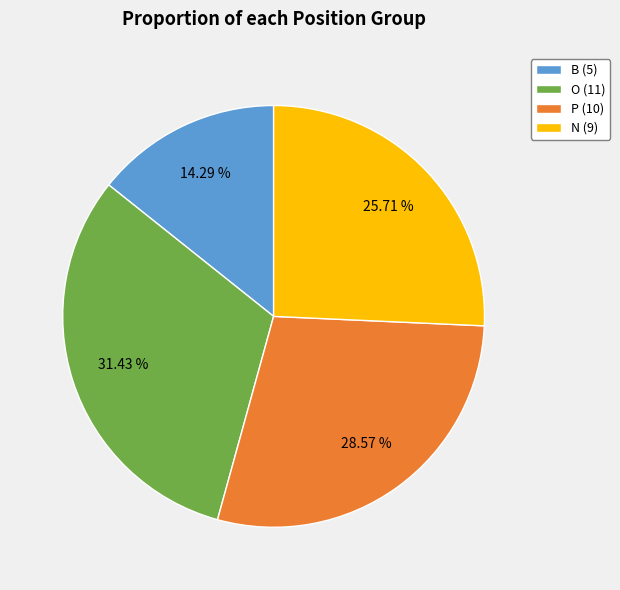

What percentage is NOT represented by B?

85.7%